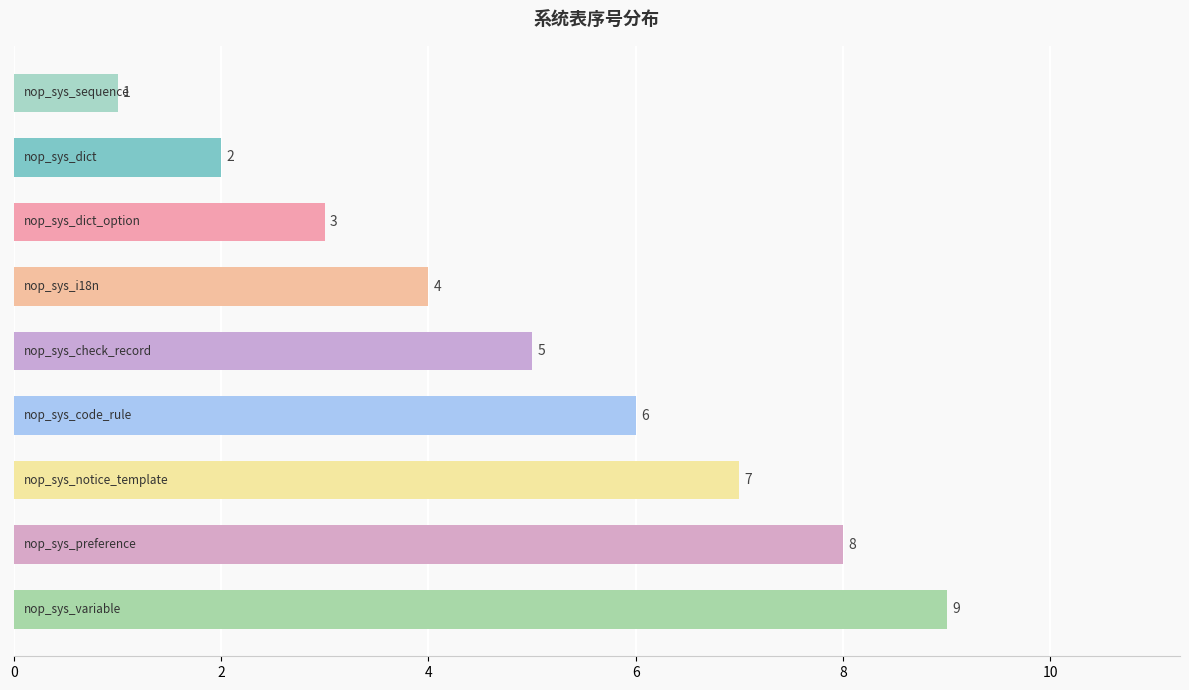

What is the smallest value displayed?

1